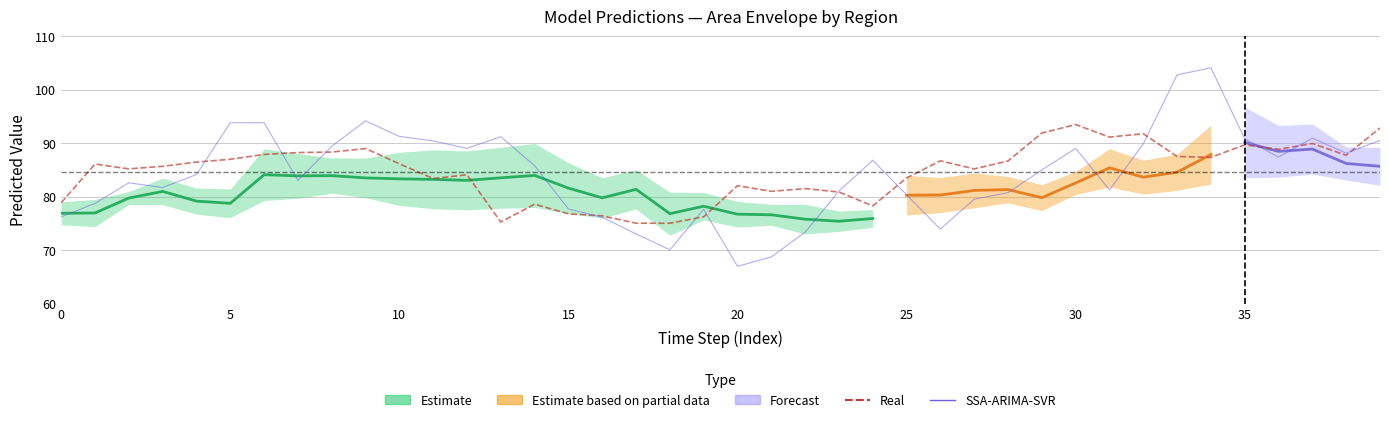

How many data points in SSA-ARIMA-SVR are above 85?

20